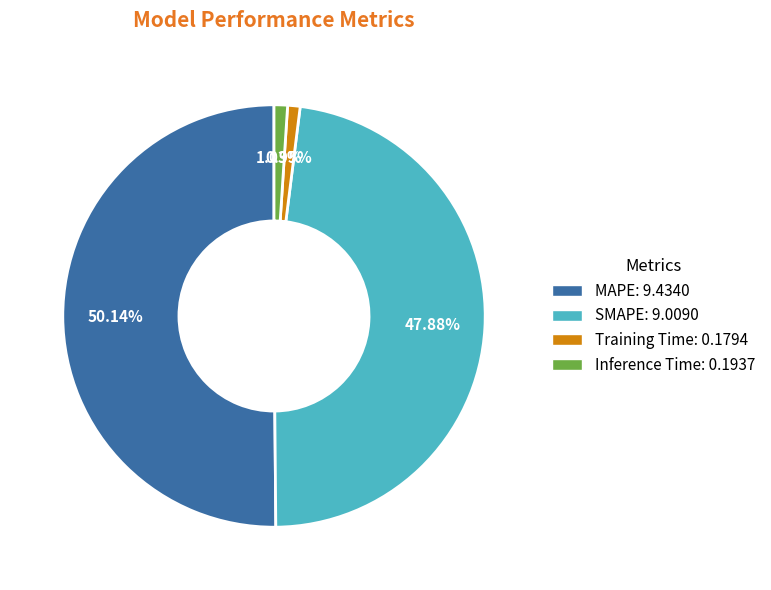

Count the number of slices in the pie.

4